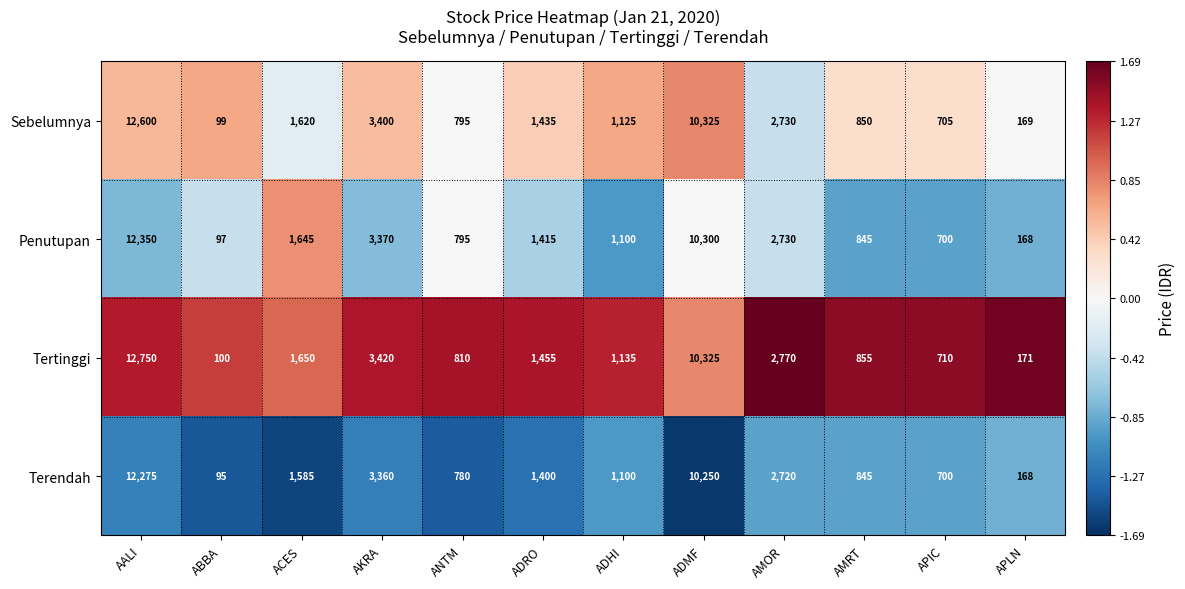

List the series in order of their overall mean, highest first.

Tertinggi, Sebelumnya, Penutupan, Terendah